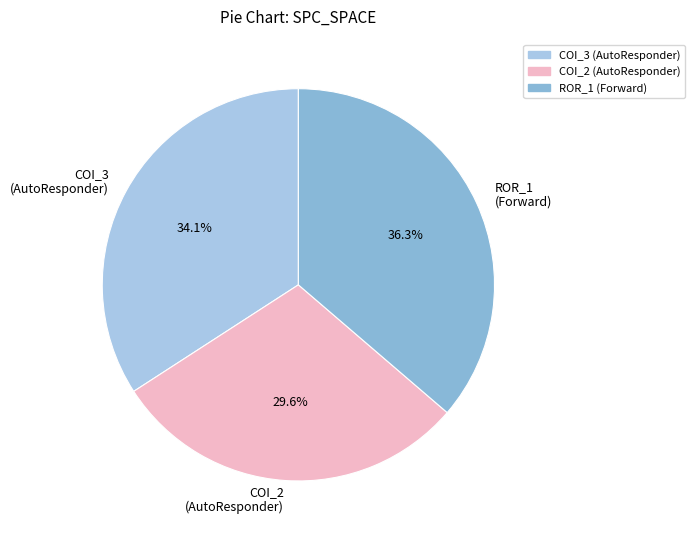

Between ROR_1 (Forward) and COI_3 (AutoResponder), which is larger?

ROR_1 (Forward)